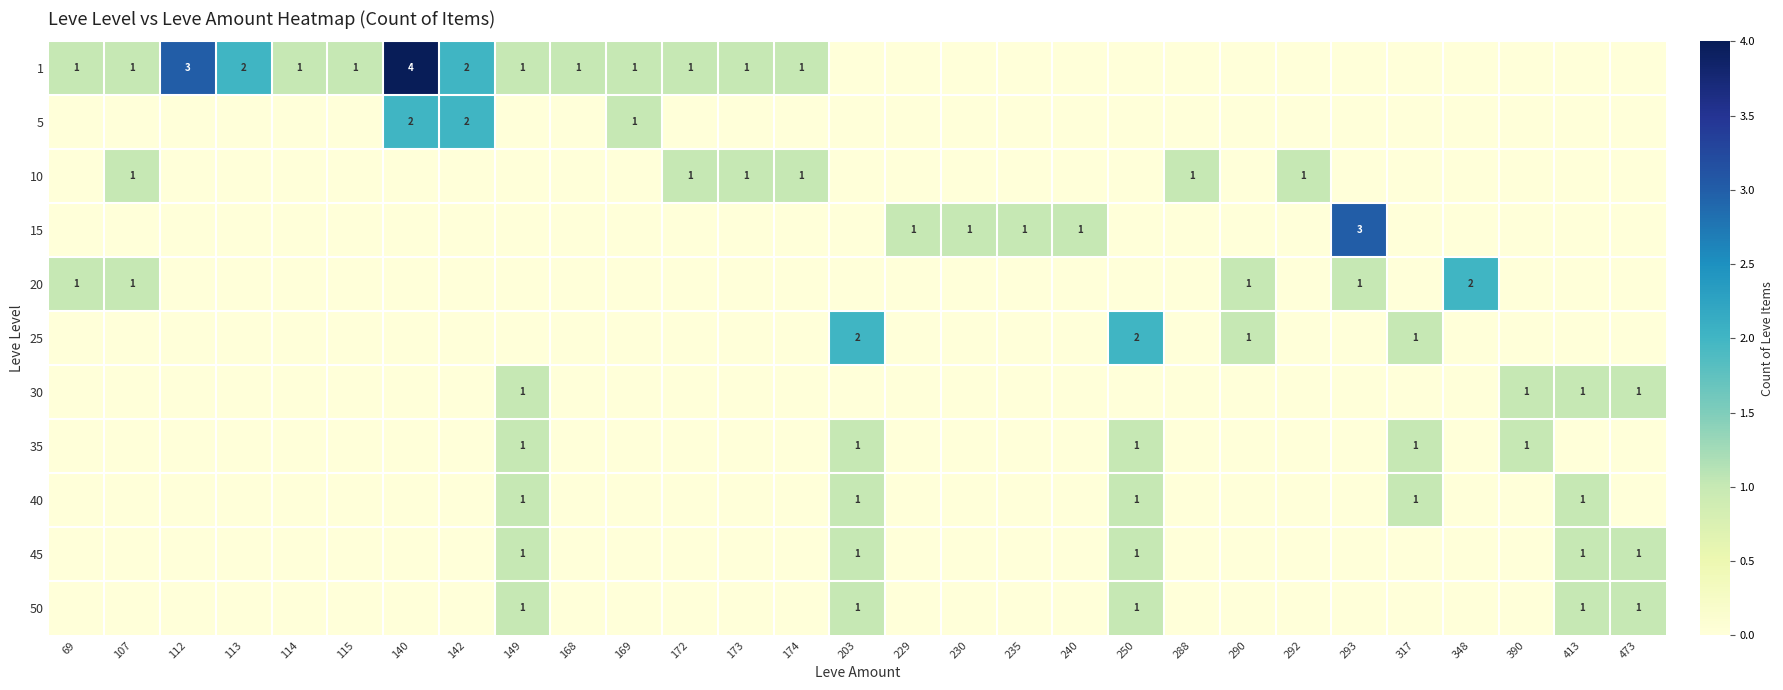

Count the number of categories in the chart.

29